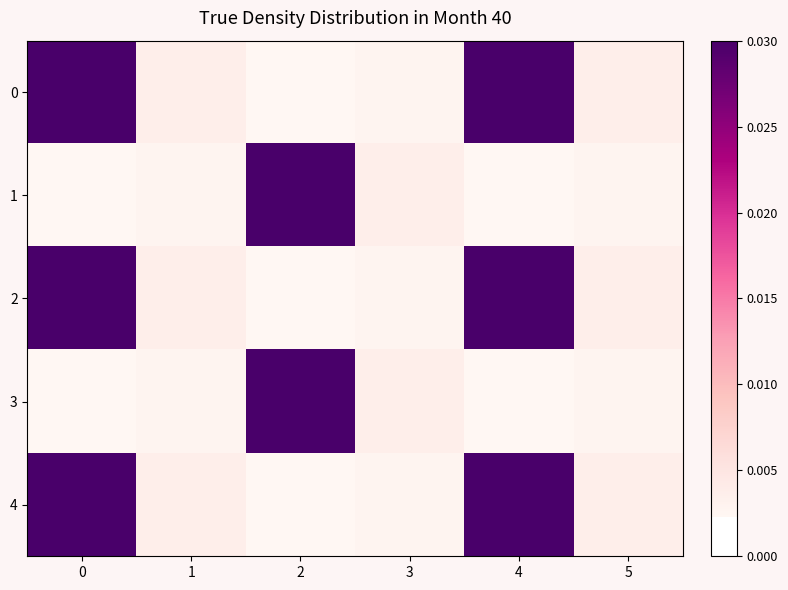

What is the difference between the highest and lowest values at 0?

60